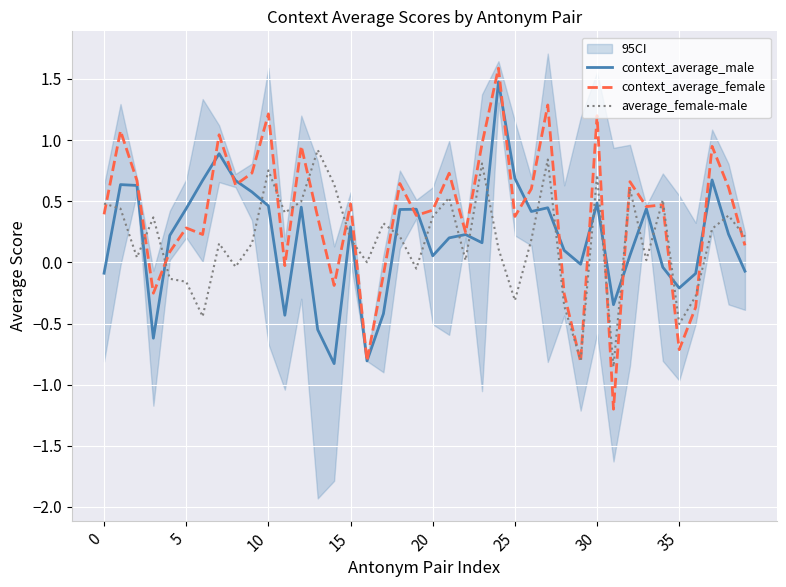

How many lines are shown in the chart?

3